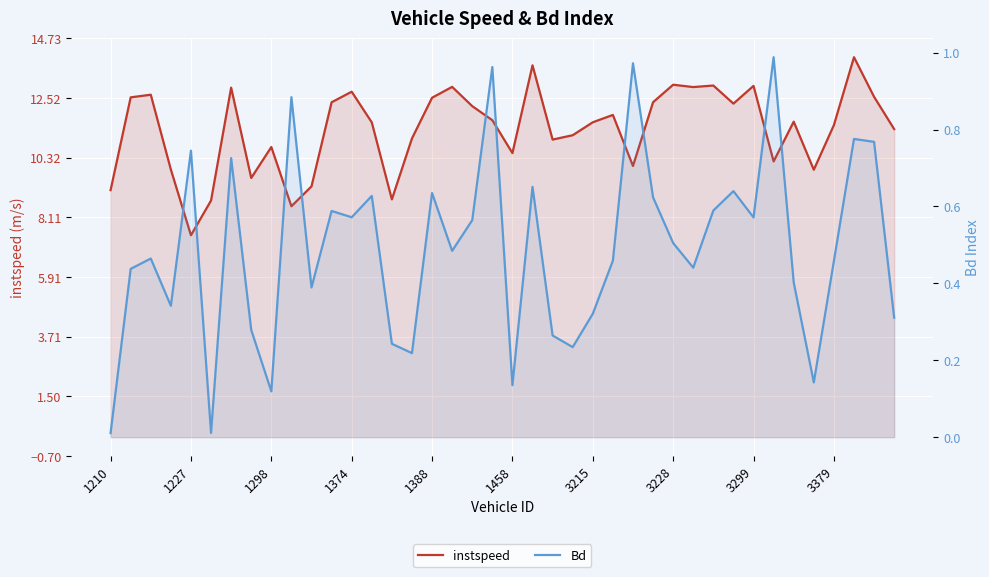

Rank the series at 1298 from highest to lowest value.

instspeed, Bd